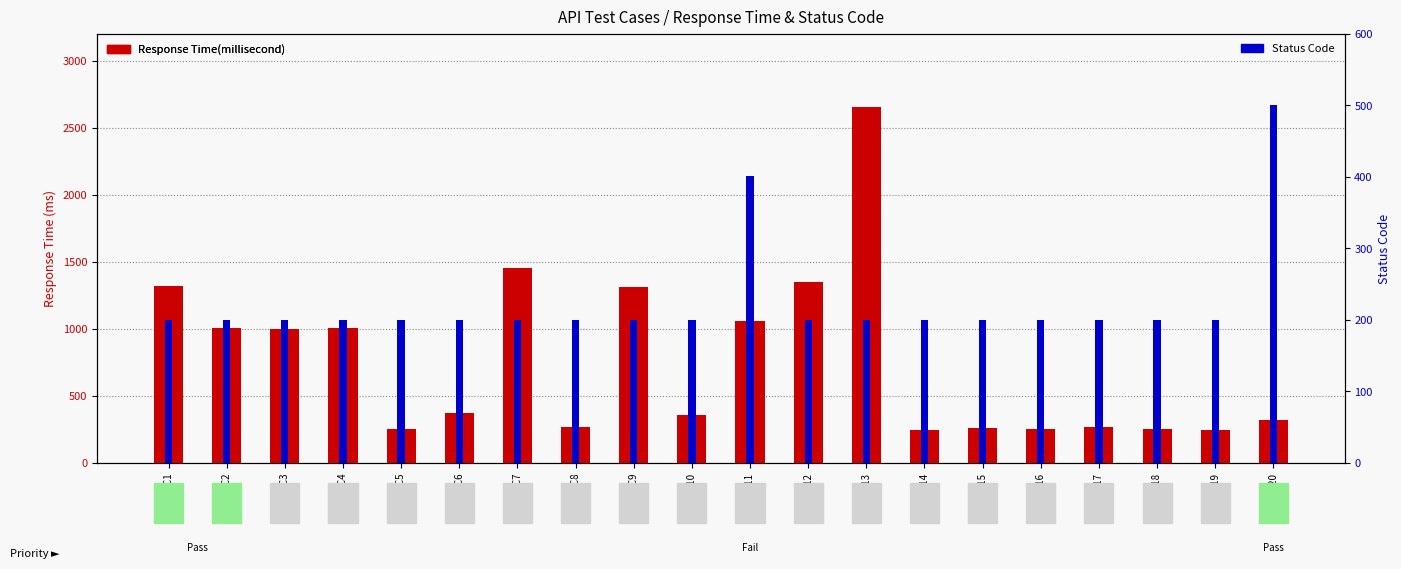

Rank the series by their maximum value, from lowest to highest.

Status Code, Response Time(millisecond)